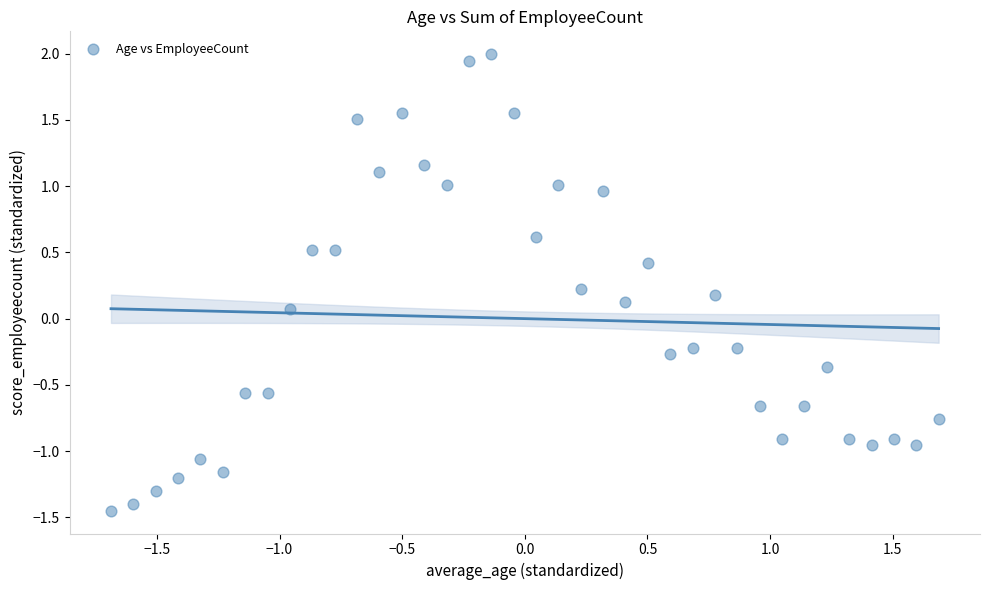

What is the range of Y values (max minus min)?

3.4